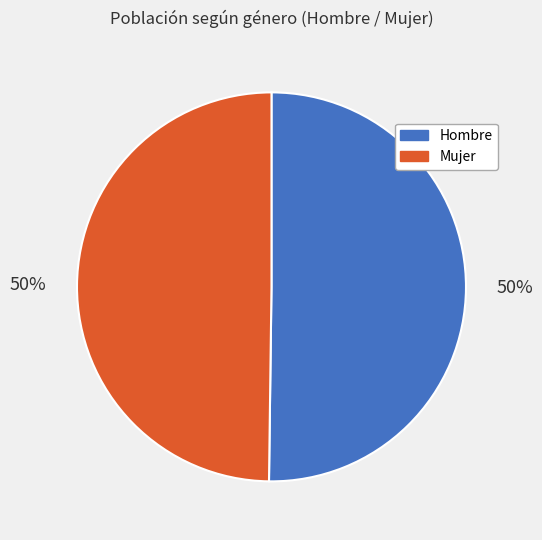

What is the ratio of the value at Hombre to the value at Mujer?

1.0